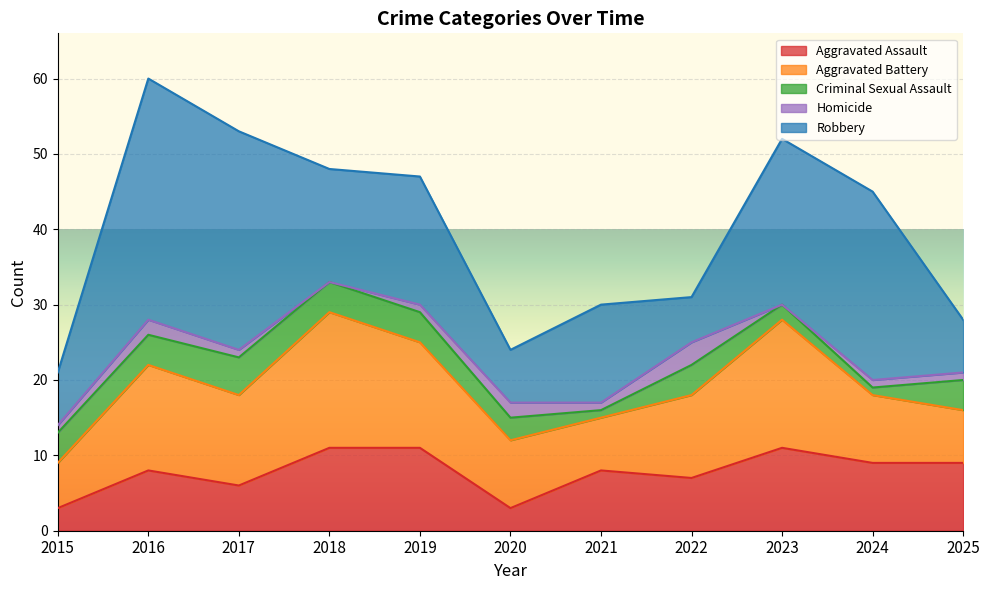

Which series ends up on top after the final intersection of Robbery and Aggravated Assault?

Aggravated Assault